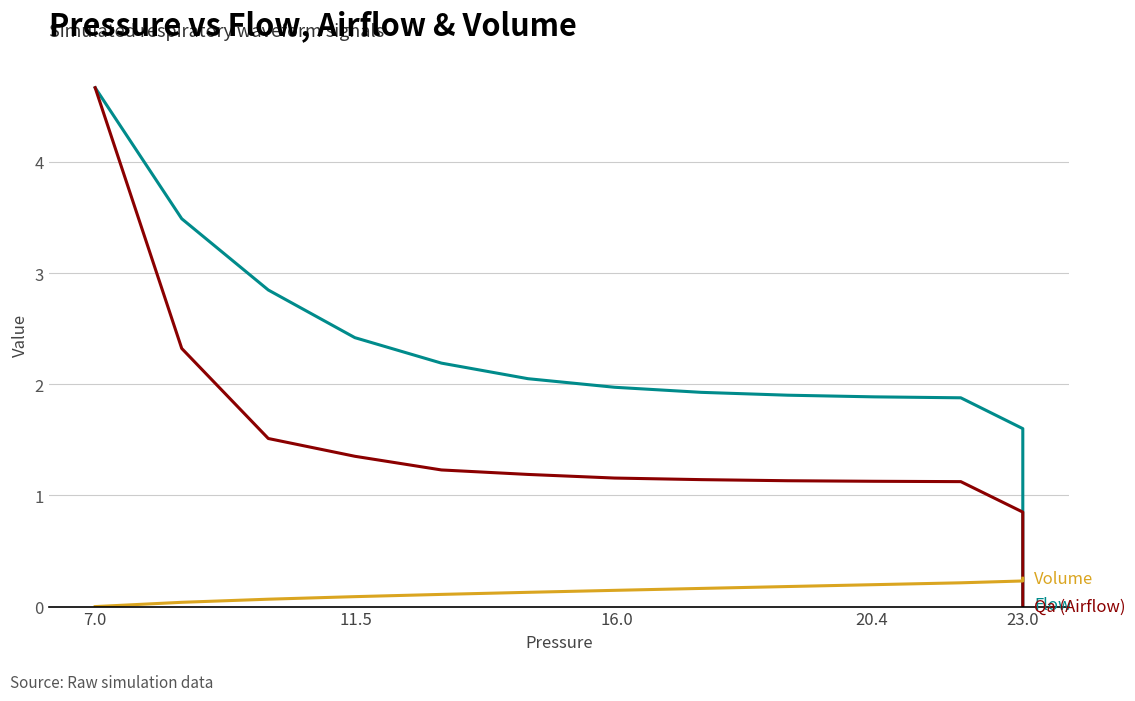

Is this an area chart (filled region under the line)?

No